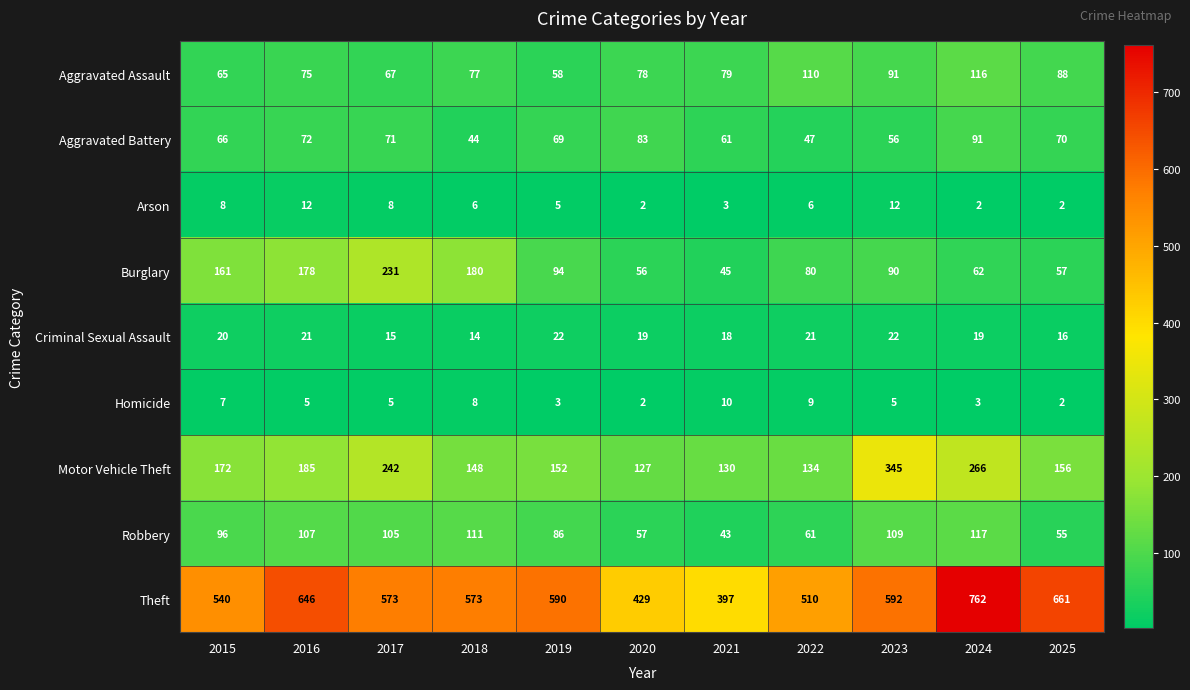

At how many categories does at least one series exceed 104?

11